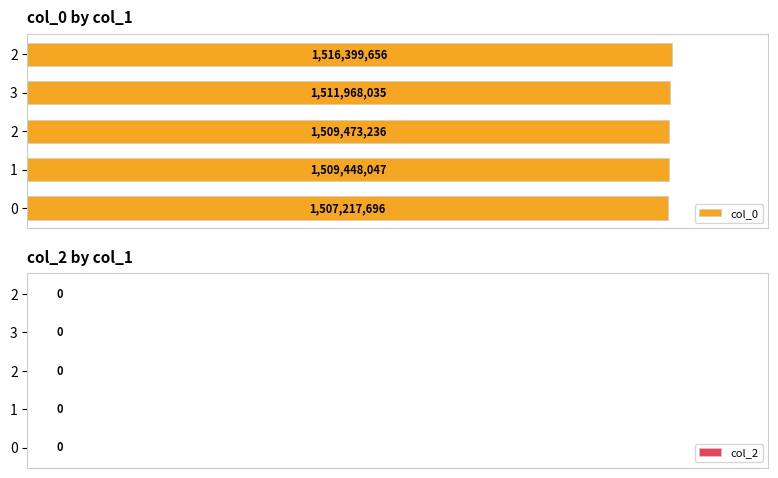

What is the greatest value displayed?

1516399656.0